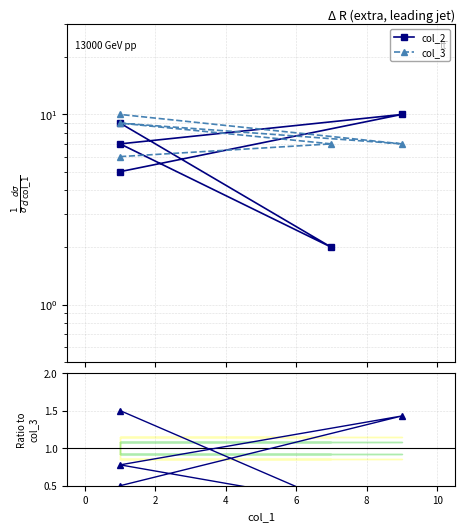

Reading left to right, what are all the values shown in this chart?

col_2: 9.0	2.0	7.0	10.0	5.0
col_3: 6.0	7.0	9.0	7.0	10.0
col_2 / col_3: 1.5	0.3	0.8	1.4	0.5